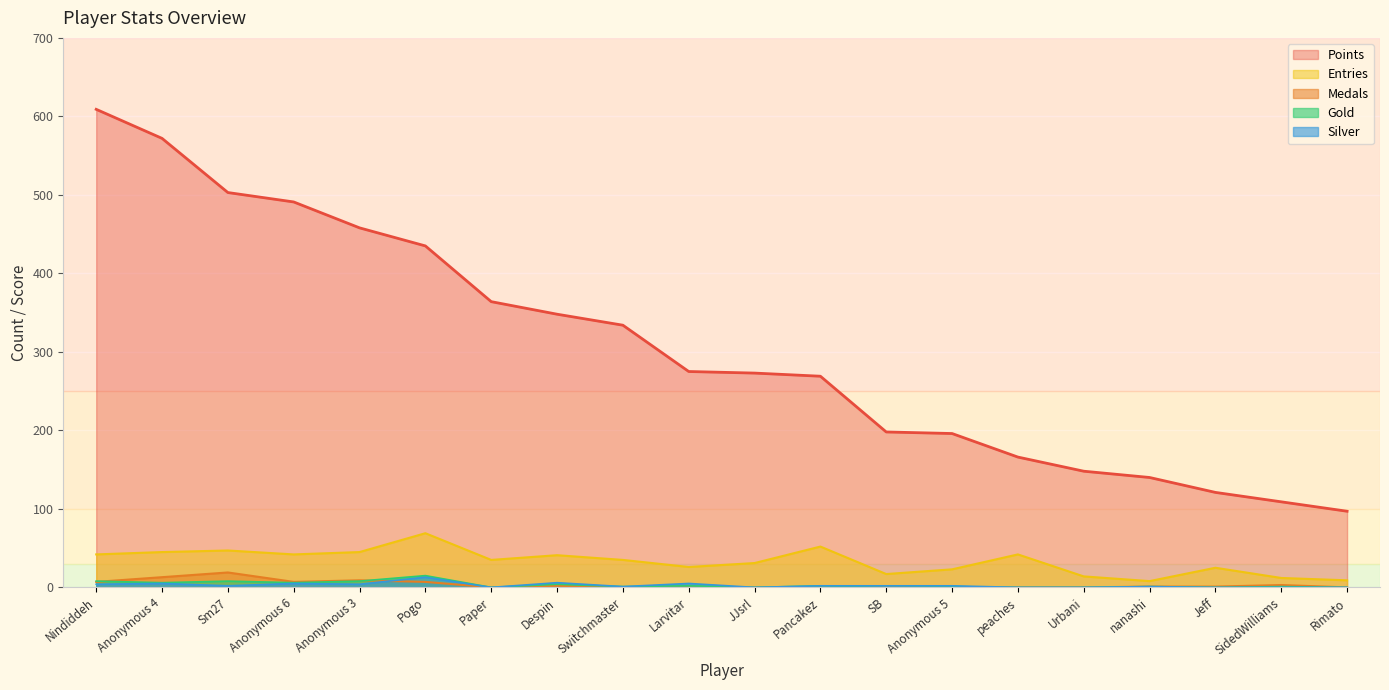

What is the total value across all series at SidedWilliams?

125